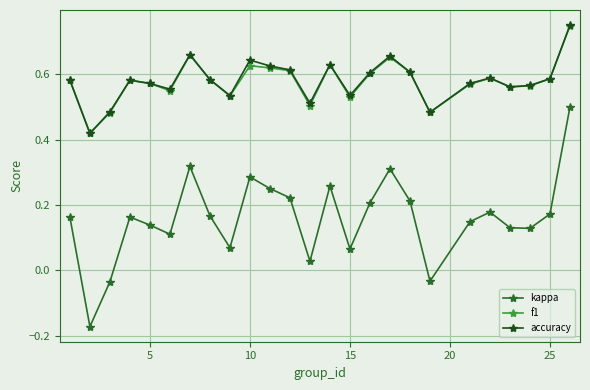

How many negative values does the kappa series have?

3